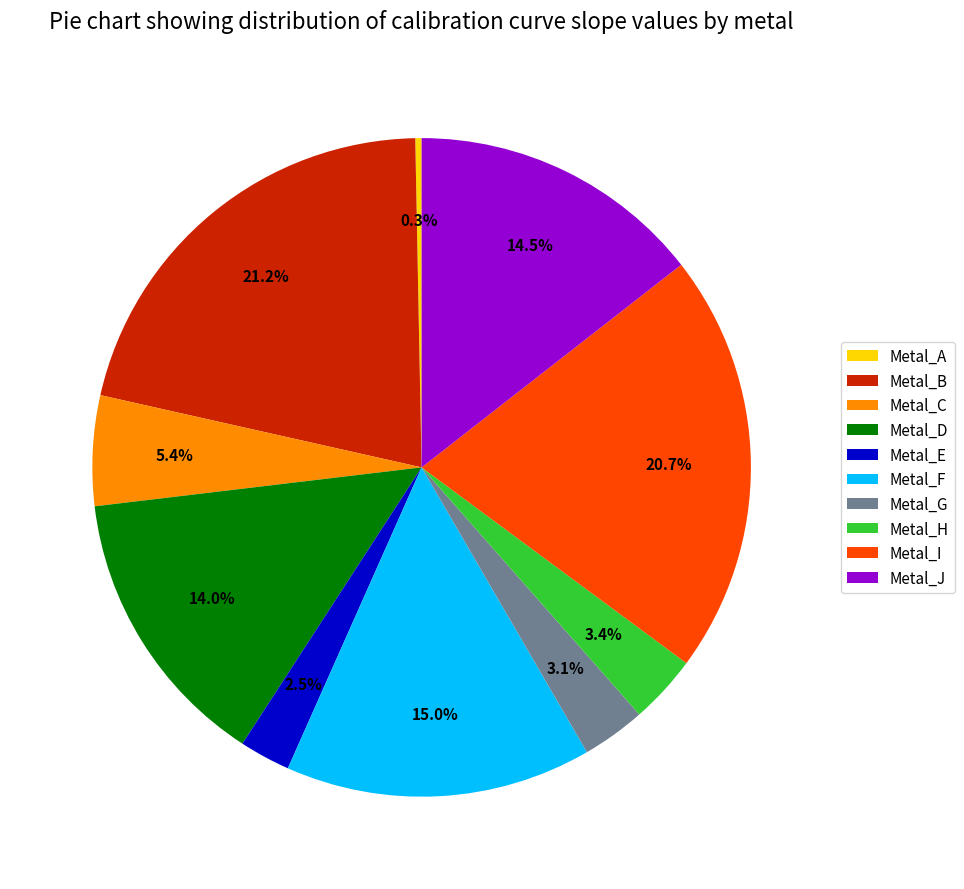

What is the ratio of the value at Metal_E to the value at Metal_H?

0.7